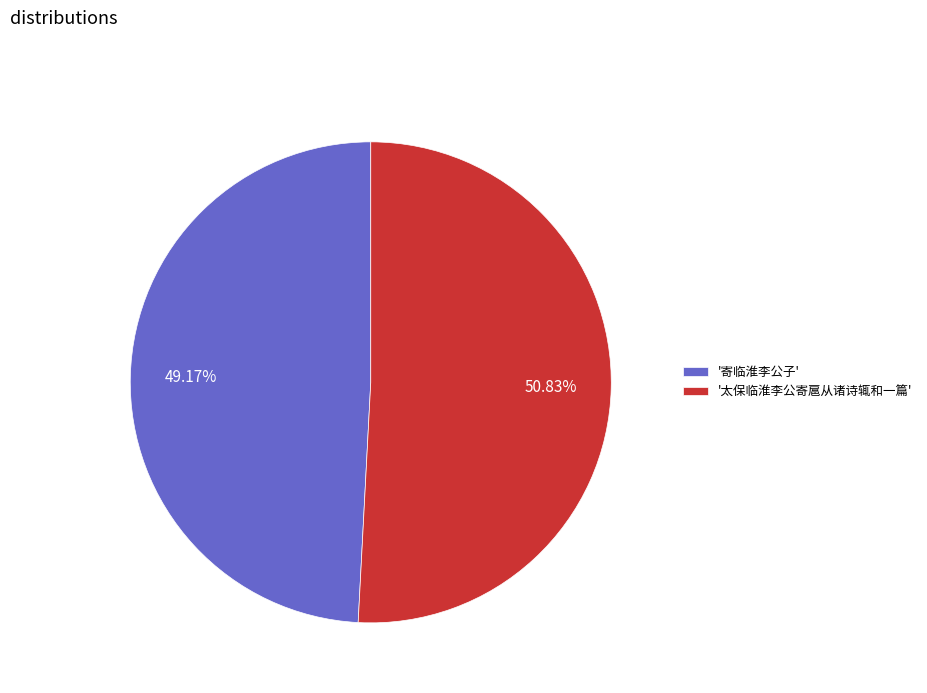

Which category accounts for the majority?

'太保临淮李公寄扈从诸诗辄和一篇'